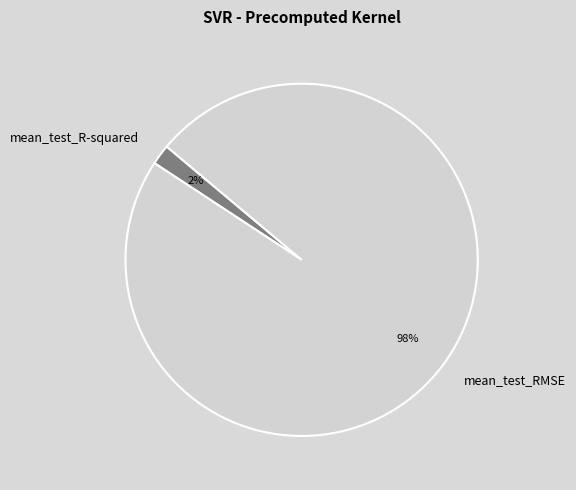

To the nearest percent, what portion does mean_test_R-squared represent?

2%